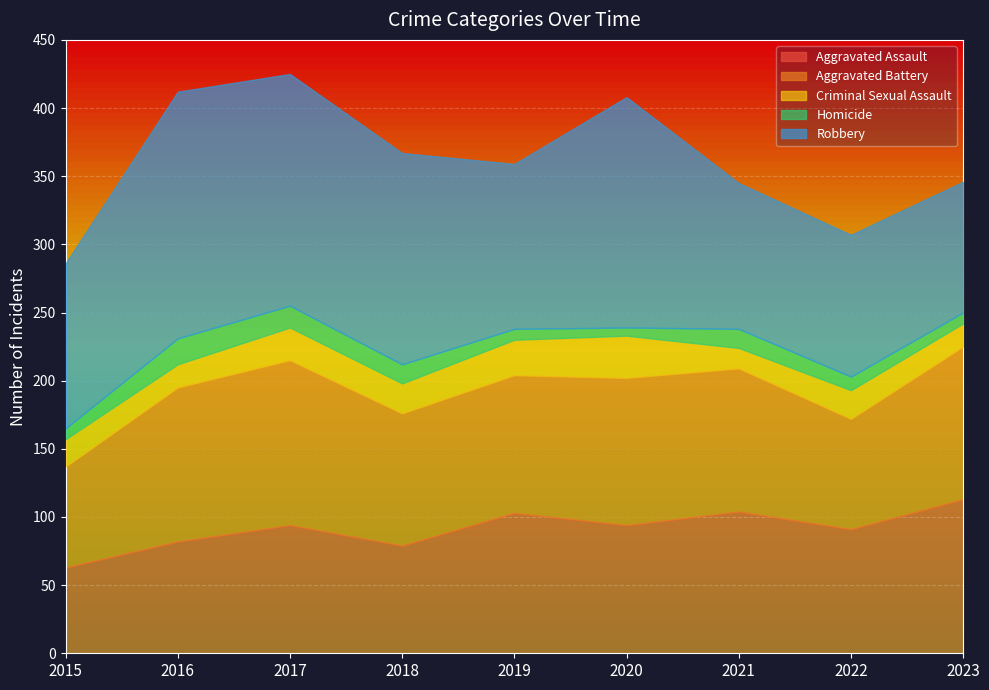

Count the number of categories in the chart.

9